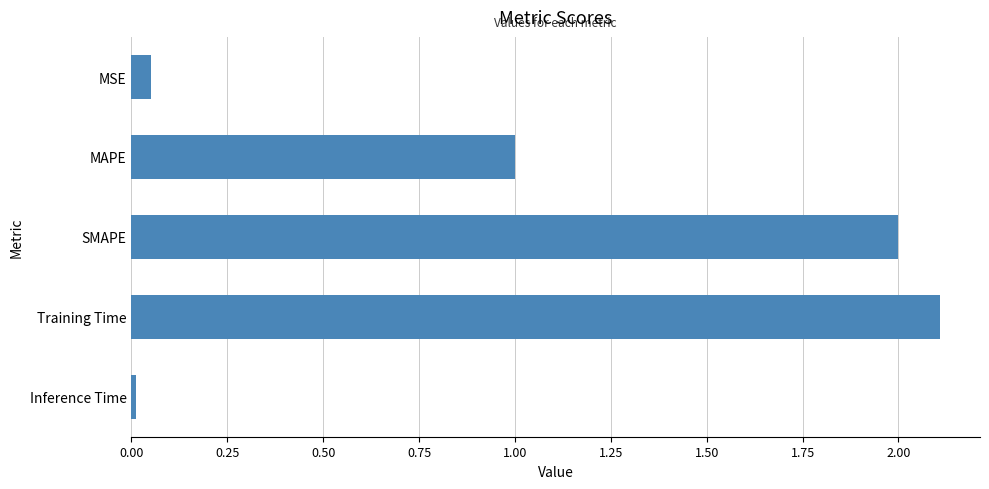

Read the value at SMAPE.

2.0